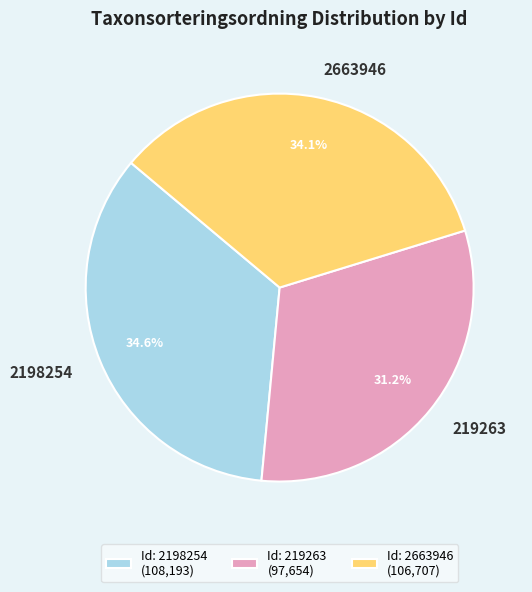

What is the ratio of the value at 2198254 to the value at 2663946?

1.0